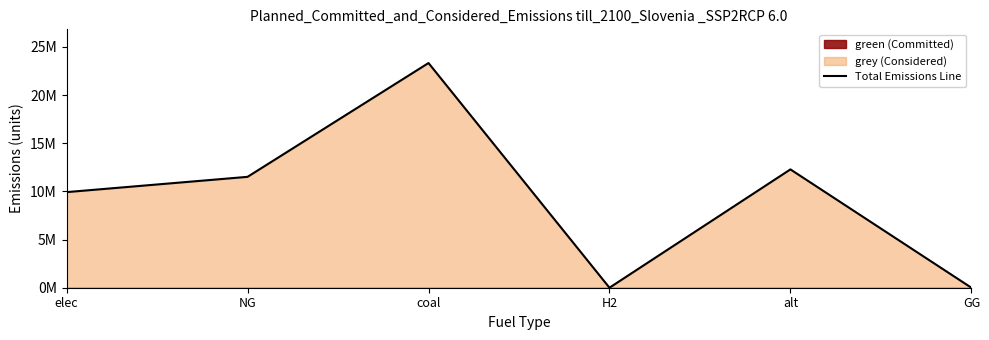

What is the value of the 2nd point from the left?

11514734.4